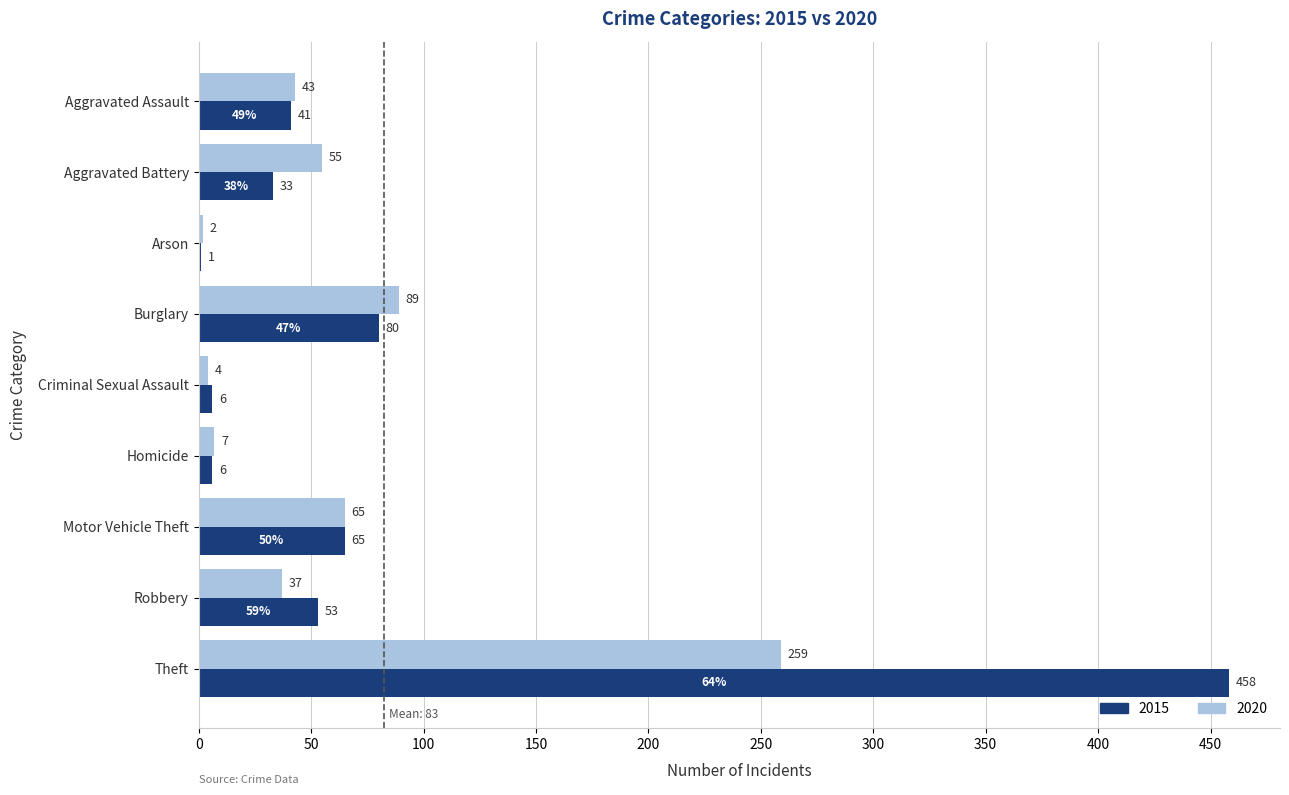

What is the sum of the 2015 values at Motor Vehicle Theft and Aggravated Battery?

98